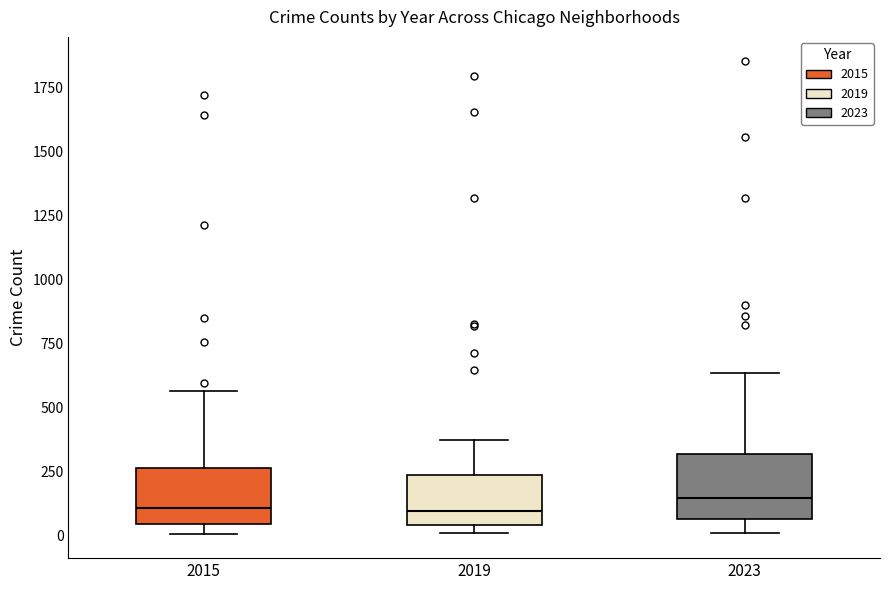

Where does the median line of the box at x = 2015 sit on the y-axis? The values are not printed on the chart, so give them approximately, as read against the axis.

100